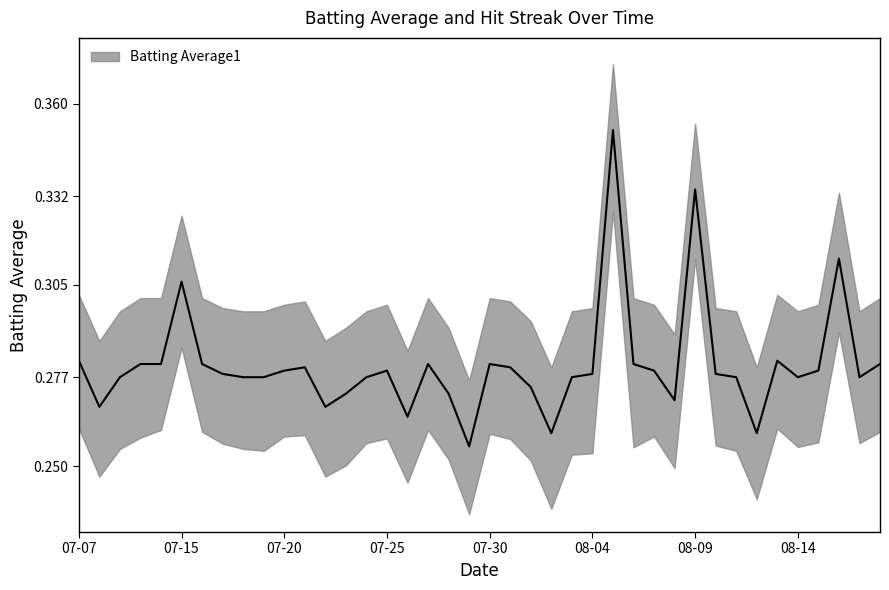

What is the label of the 37th point from the left?

2010-08-15